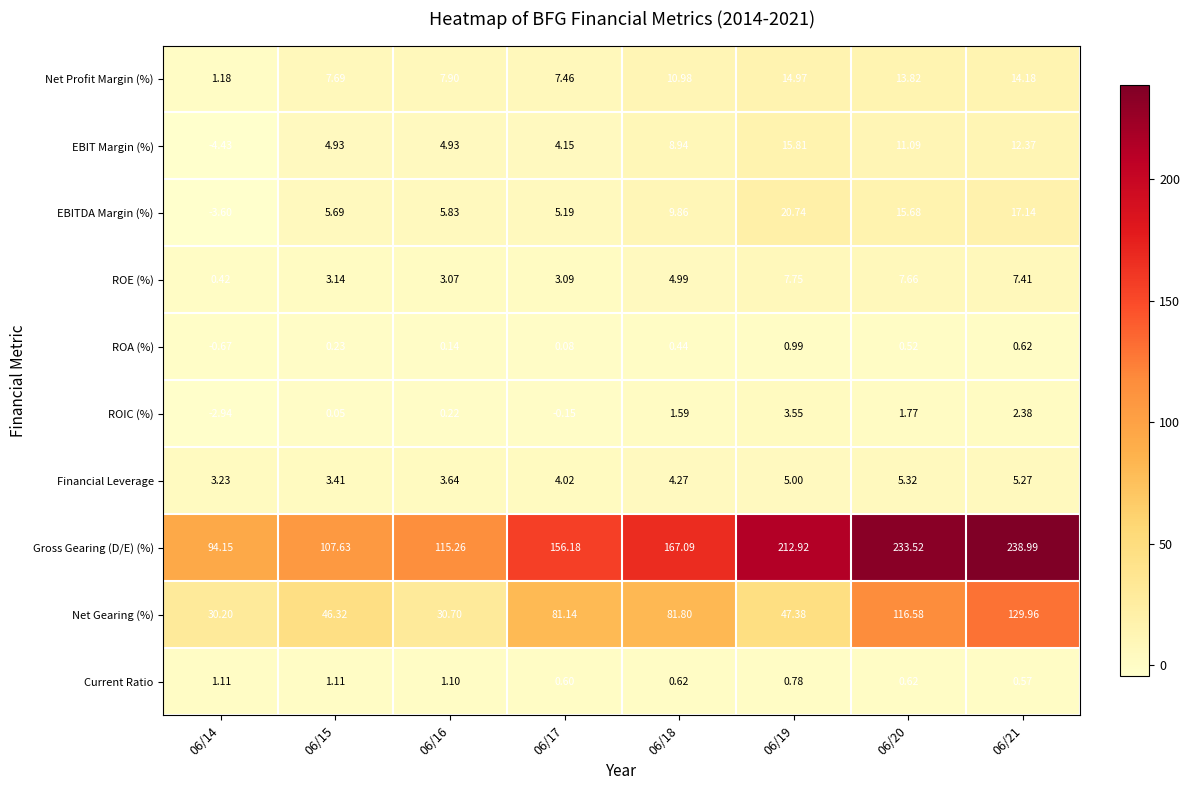

Between 06/19 and 06/20, which series saw the biggest shift?

Net Gearing (%)